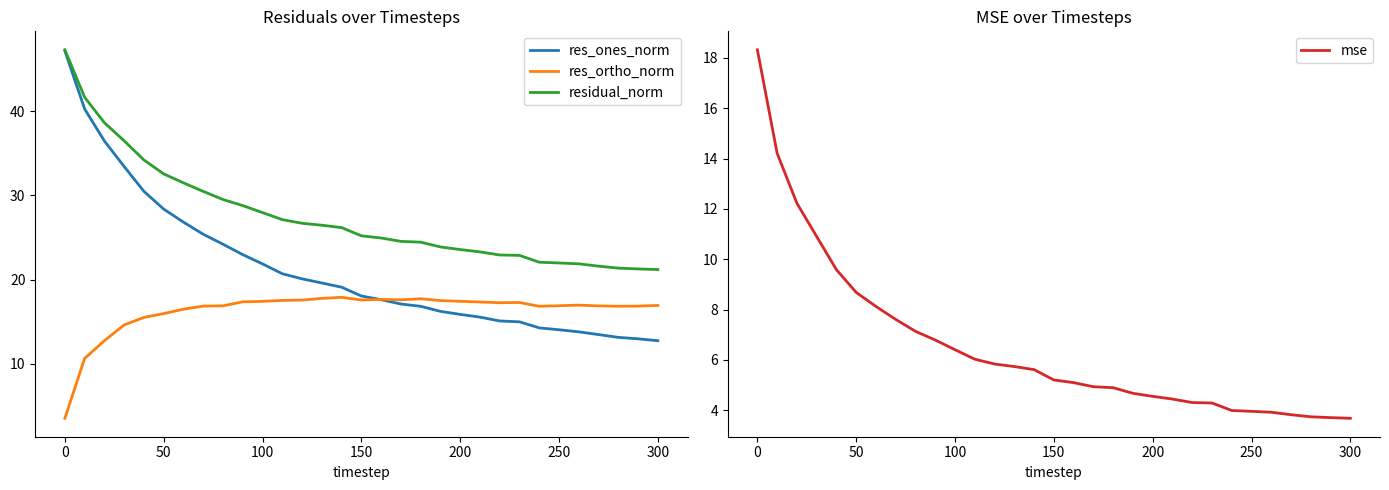

Rank the series by their average value, from lowest to highest.

mse, res_ortho_norm, res_ones_norm, residual_norm